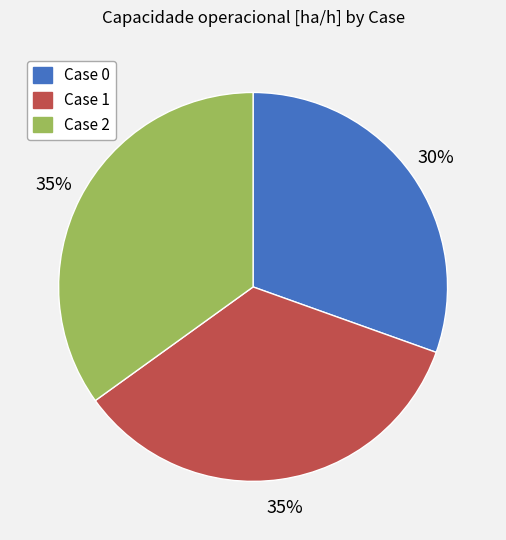

What is the smallest slice in the pie chart?

Case 0